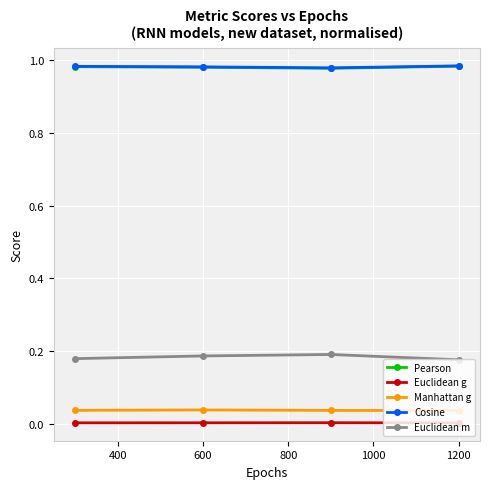

How many lines are shown in the chart?

5